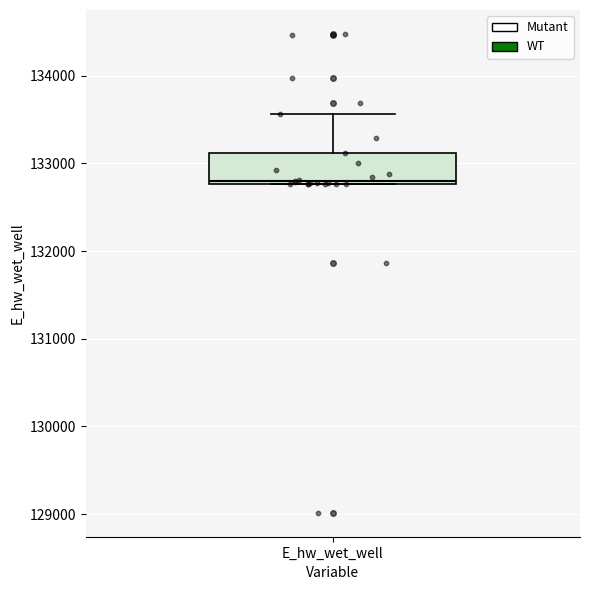

Read this box plot against the y-axis: the position of the median line, the range covered by the box, and the ends of both whiskers. The values are not printed on the chart, so give them approximately, as read against the axis.

median 132800, box 132800 to 133100, whiskers 132800 to 133600